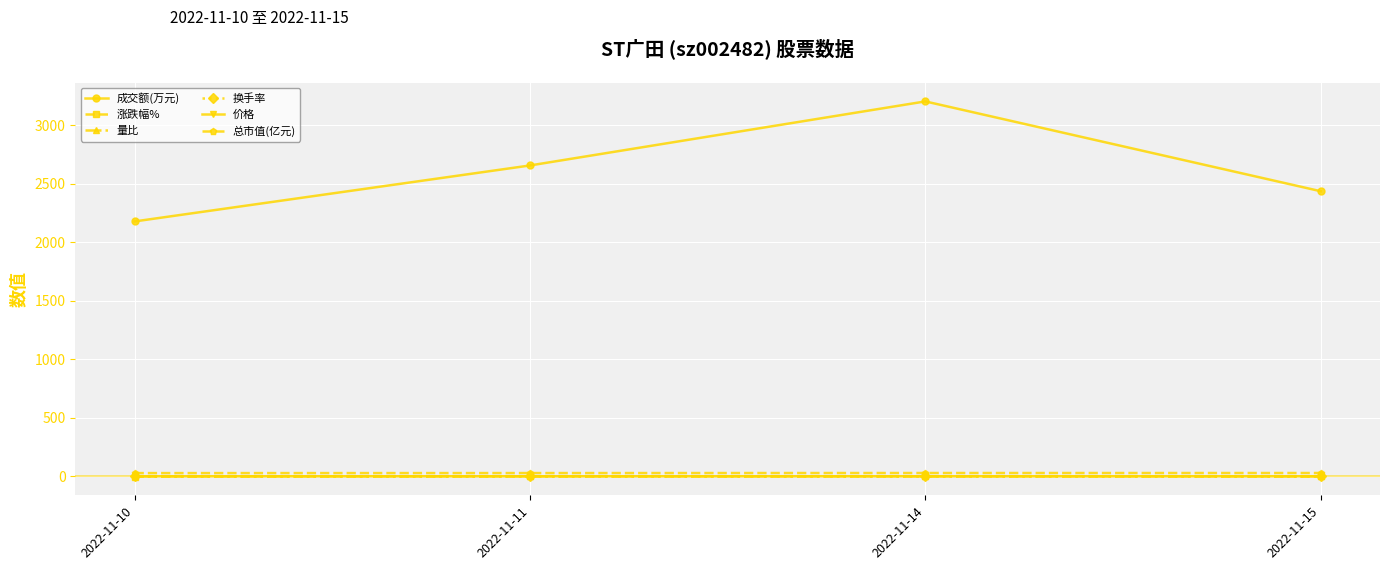

What is the difference between the highest and lowest values at 2022-11-11?

2655.2